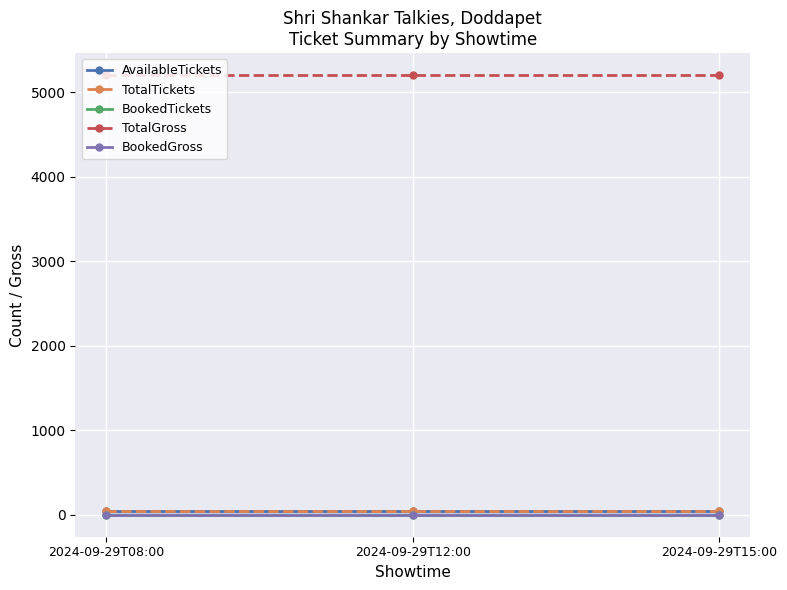

Which has a higher value, 2024-09-29T12:00 or 2024-09-29T15:00?

2024-09-29T12:00